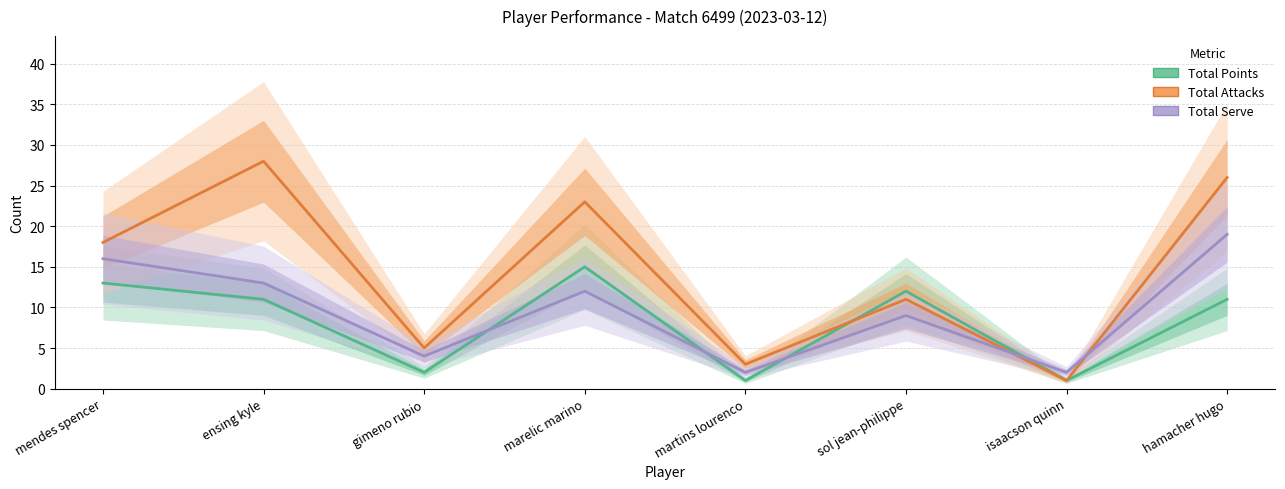

What is the difference between the second highest and minimum values in the Total Points series?

12